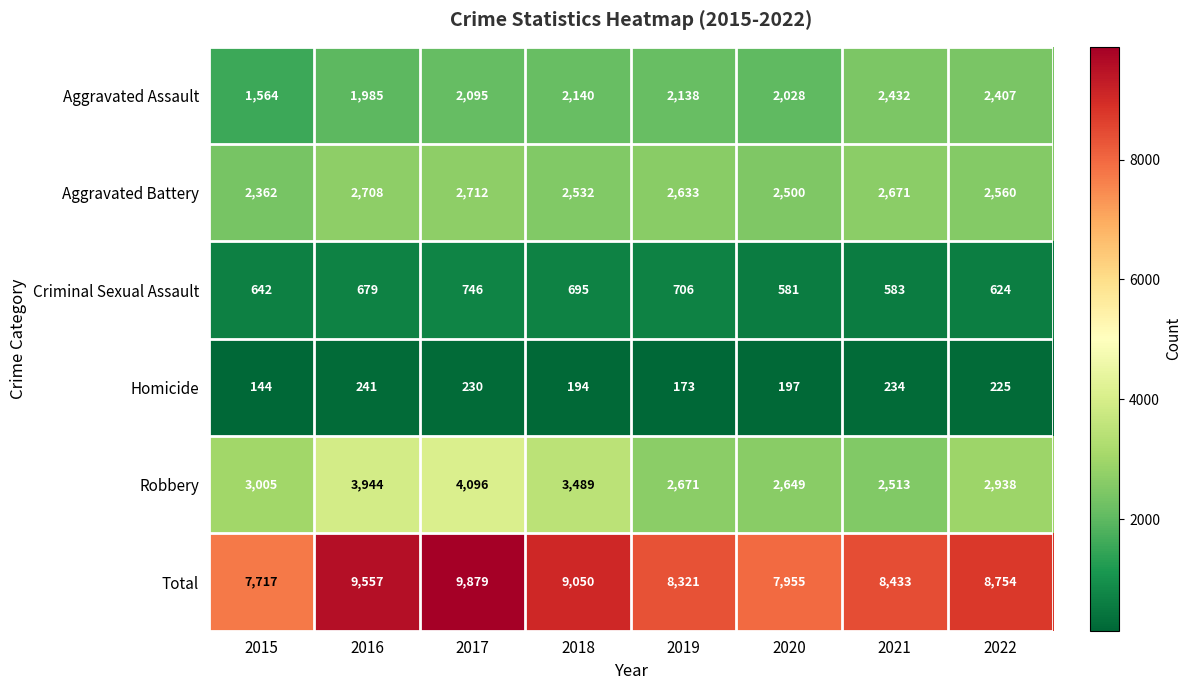

Between 2016 and 2020, which series saw the biggest shift?

Total